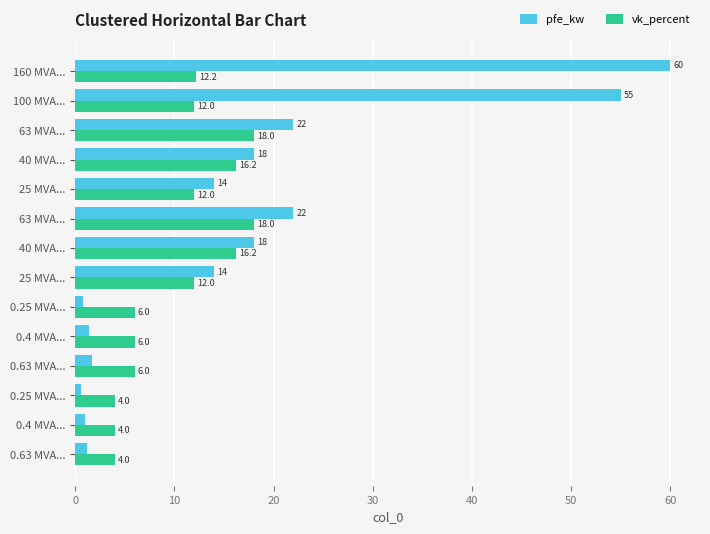

What is the smallest value displayed?

0.6